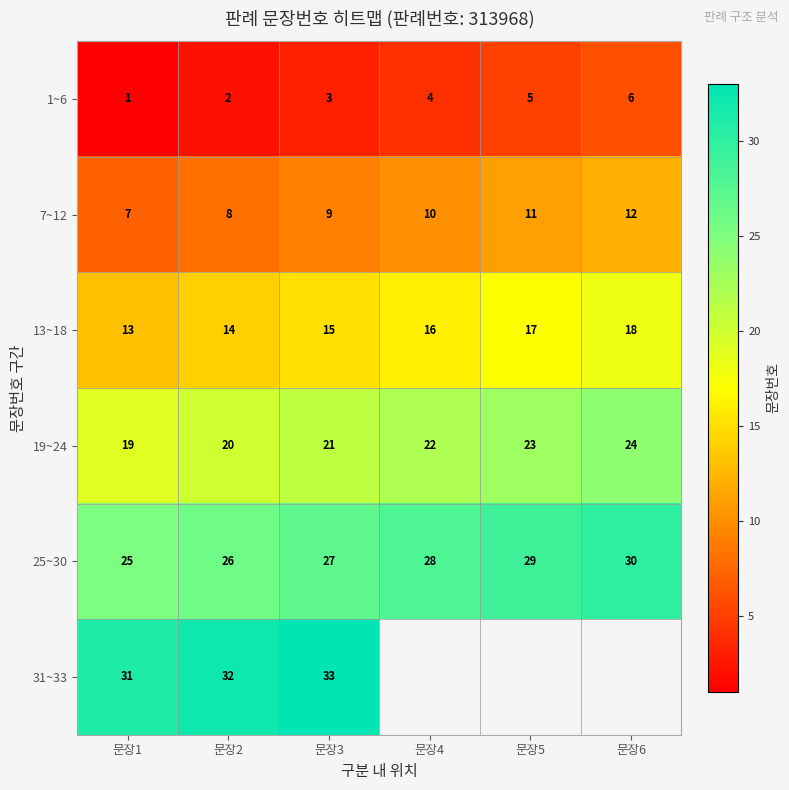

List the labels in order of 1~6 value, smallest first.

문장1, 문장2, 문장3, 문장4, 문장5, 문장6